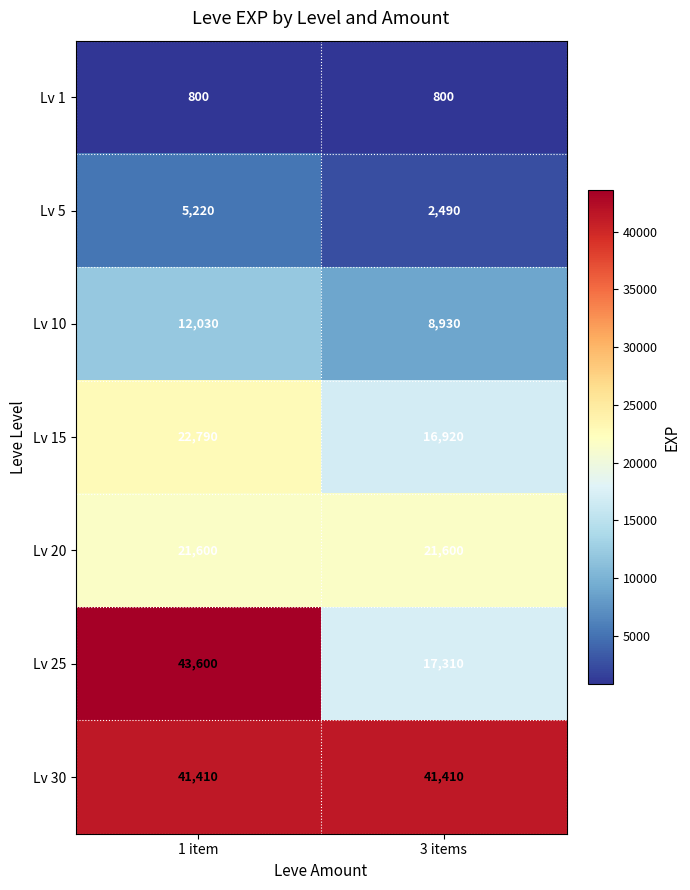

What value does the Lv 30 series have at 3 items?

41410